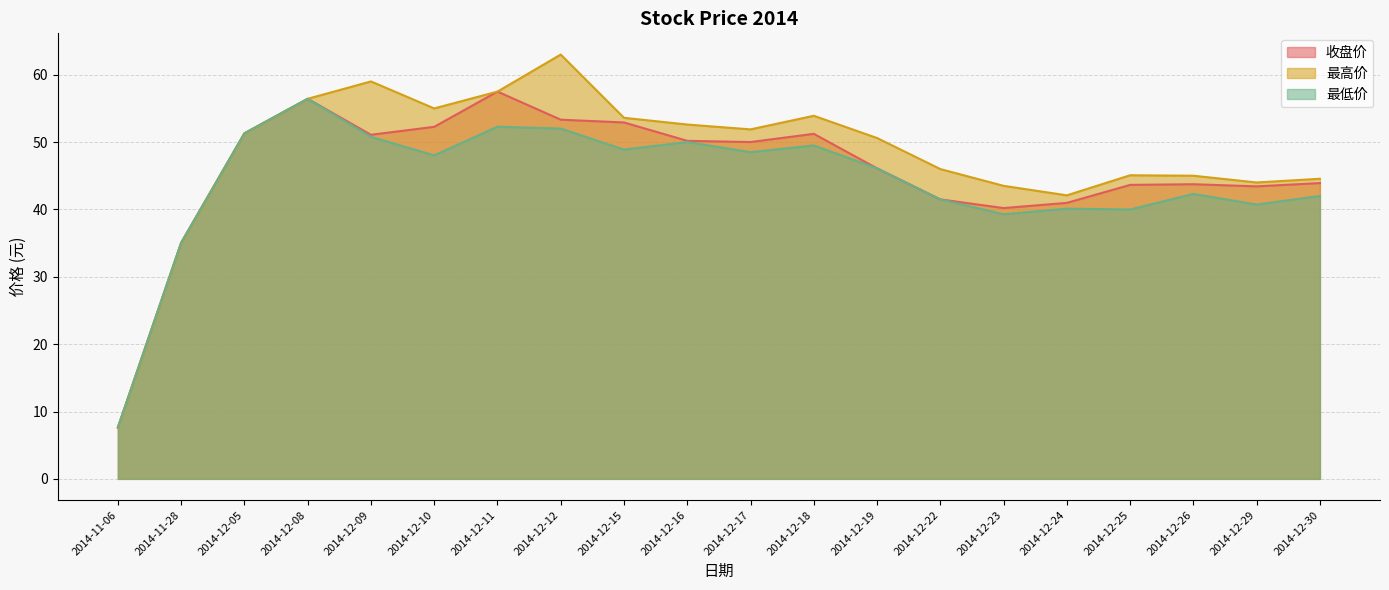

Which series has the widest spread of values?

最高价